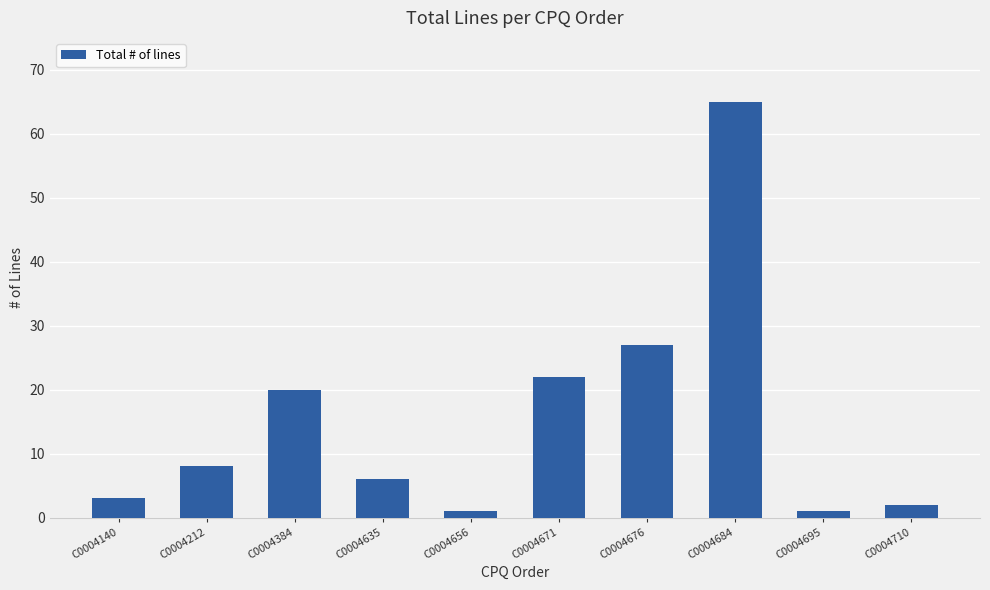

What is the sum of the values at C0004140 and C0004384?

23